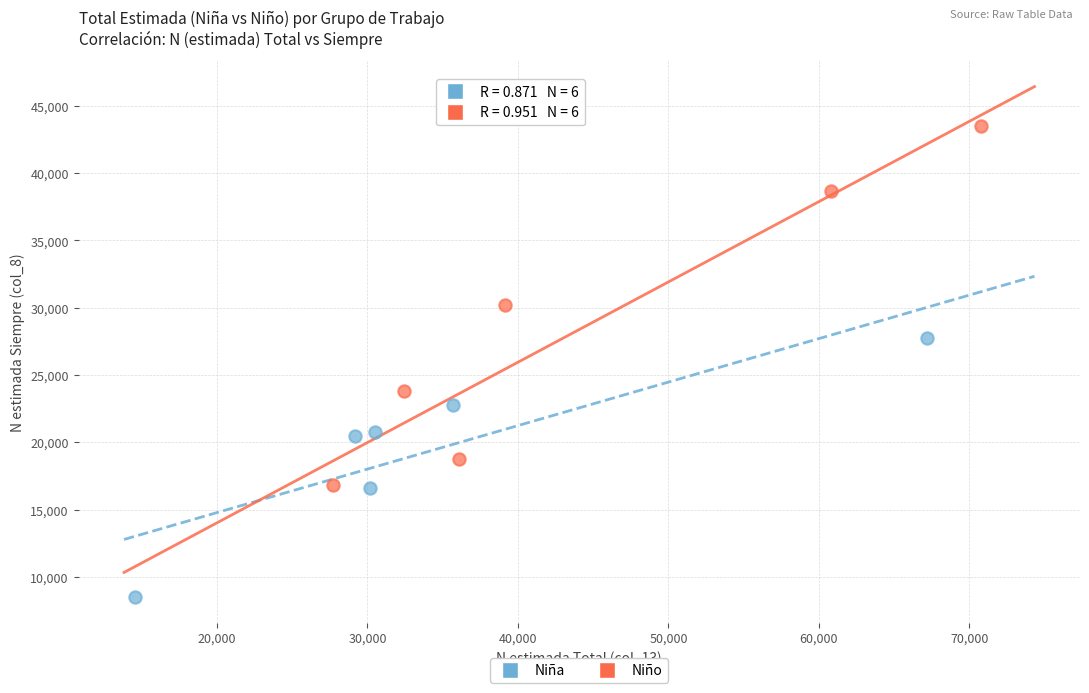

What are all the series names shown in the legend?

Niña, Niño